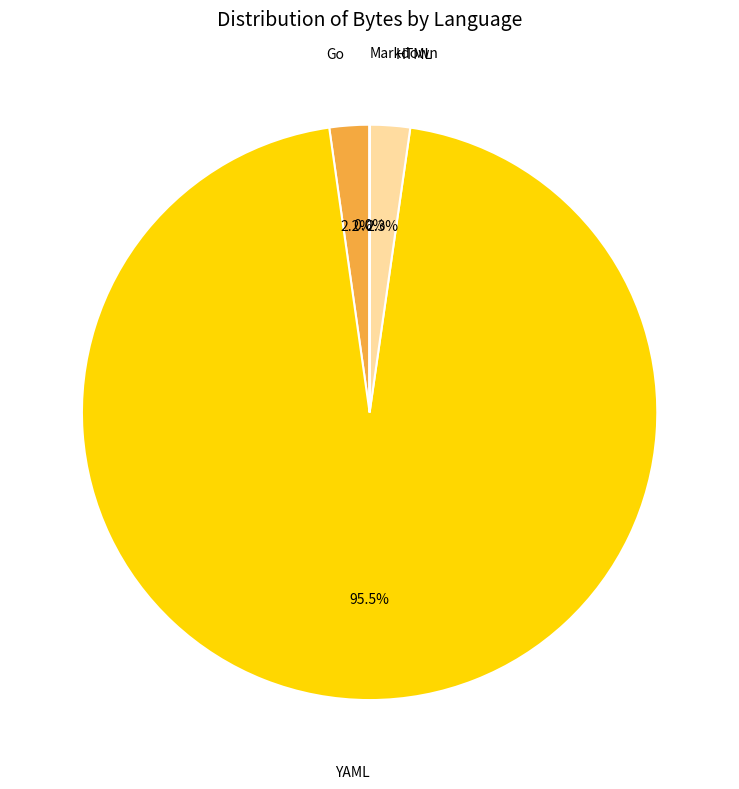

Which category has the biggest portion of the pie?

YAML